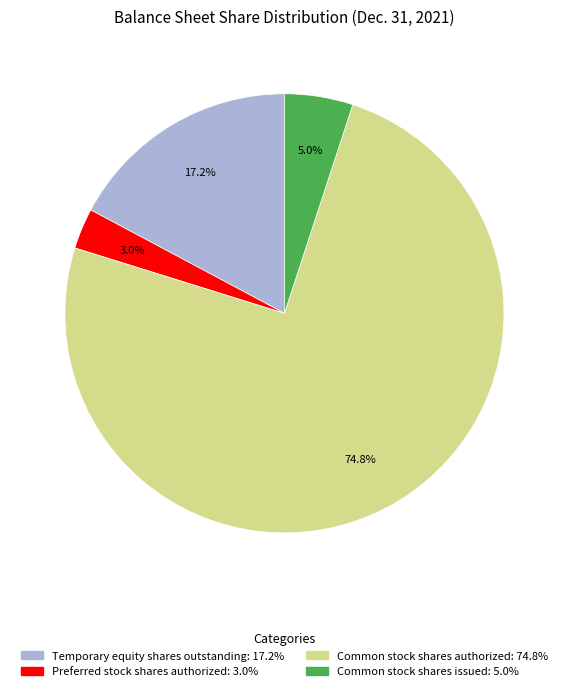

Combined, what portion of the pie is Preferred stock shares authorized and Common stock shares authorized?

77.8%